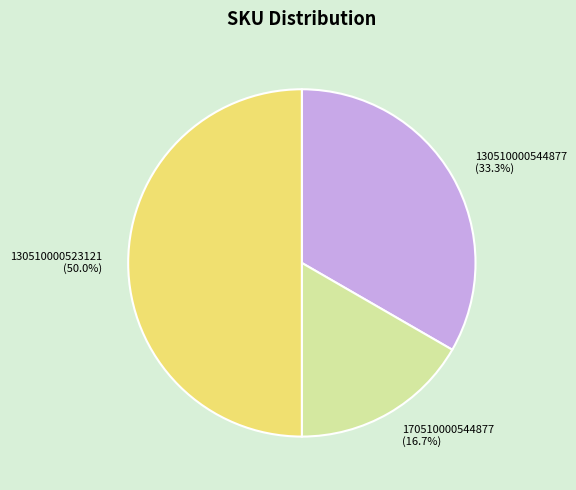

How much of the chart is everything except 130510000523121 (50.0%)?

50.0%